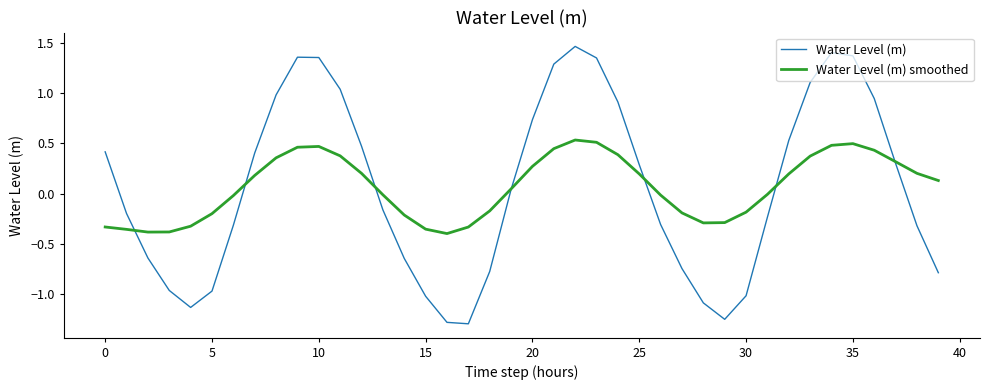

How many interior local valleys does the Water Level (m) smoothed series have?

3